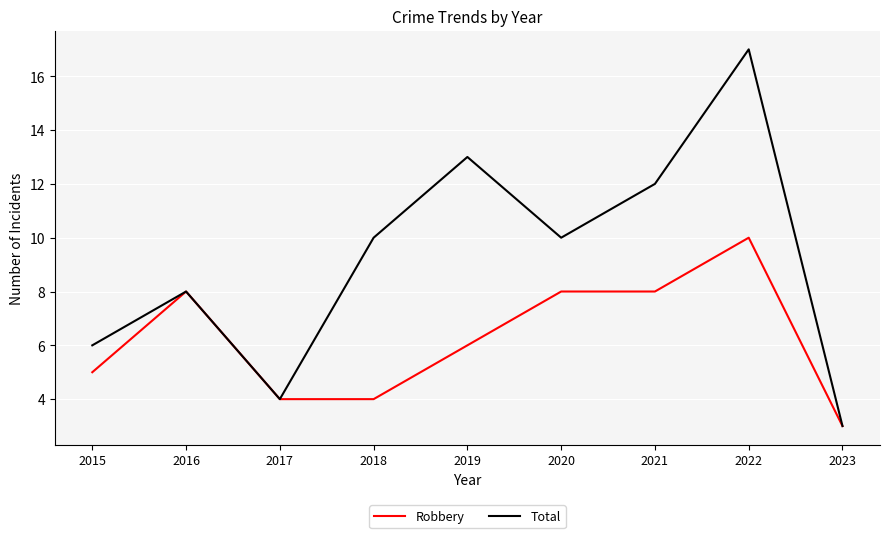

Which series has the largest total across all categories?

Total